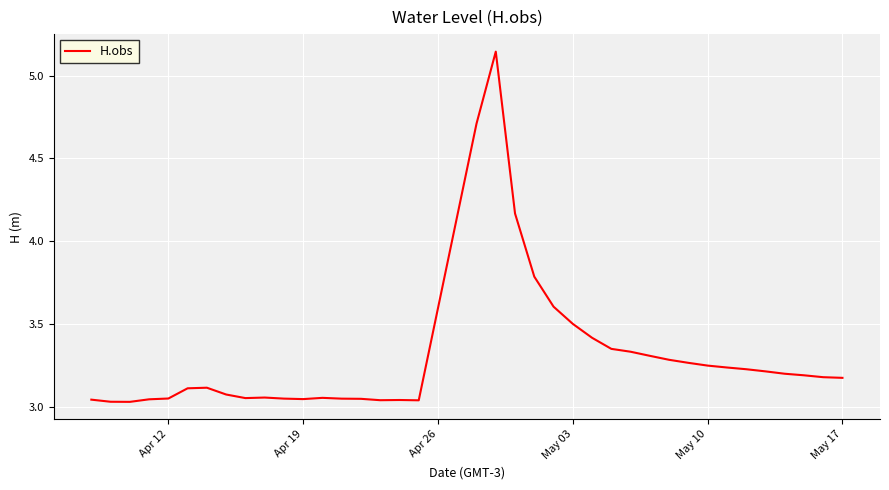

What is the difference between the maximum and minimum values?

2.1